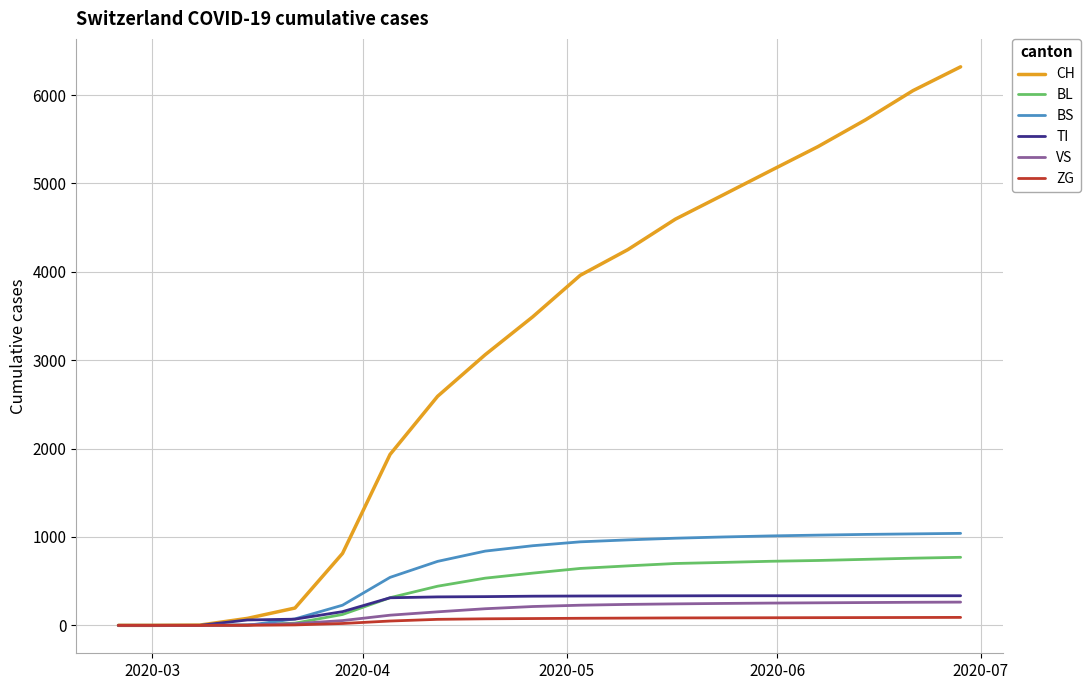

At how many categories does at least one series exceed 1611?

13